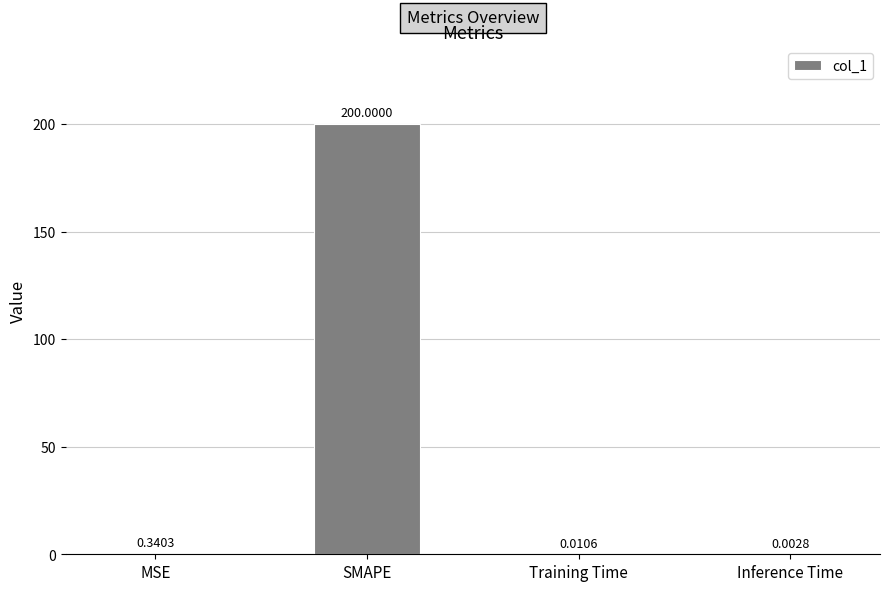

What is the sum of all values?

200.4